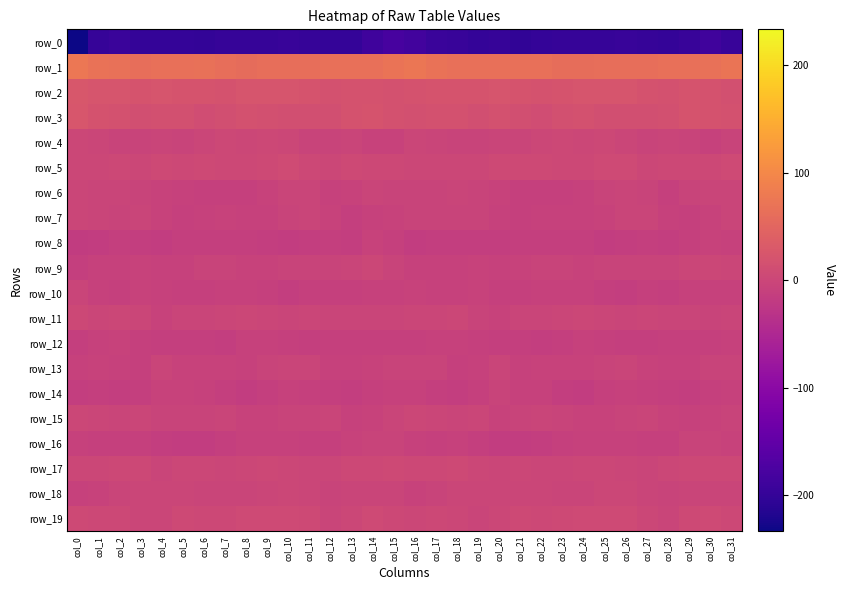

What is the lowest value of the row_6 series?

-10.3